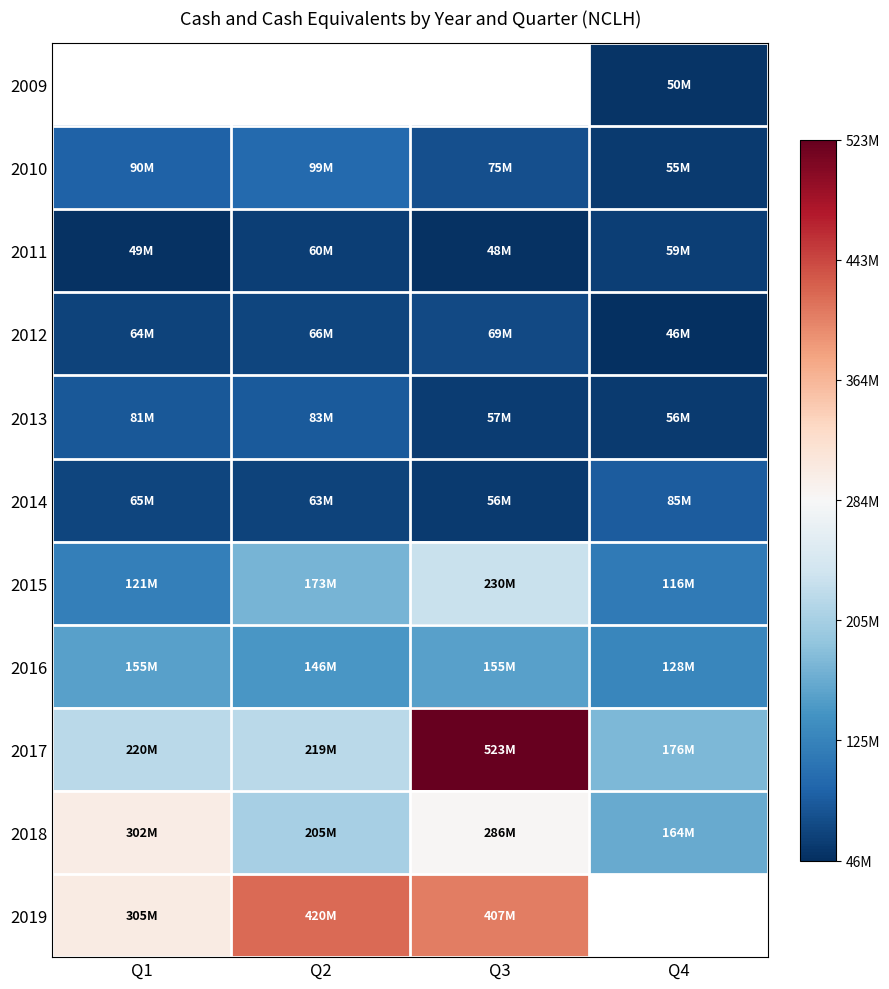

What is the sum of the 2013 values at Q2 and Q4?

139307000.0